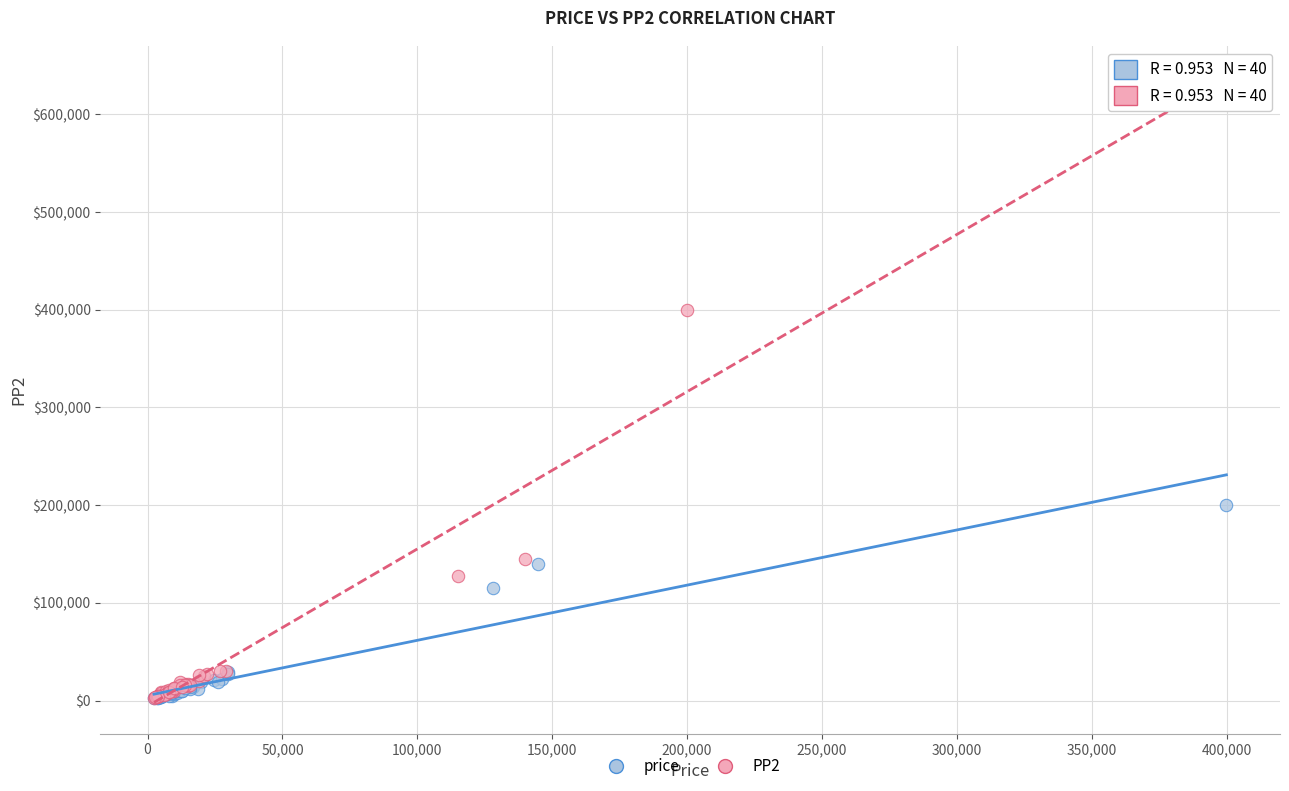

Which series has the largest Y range (max minus min)?

PP2